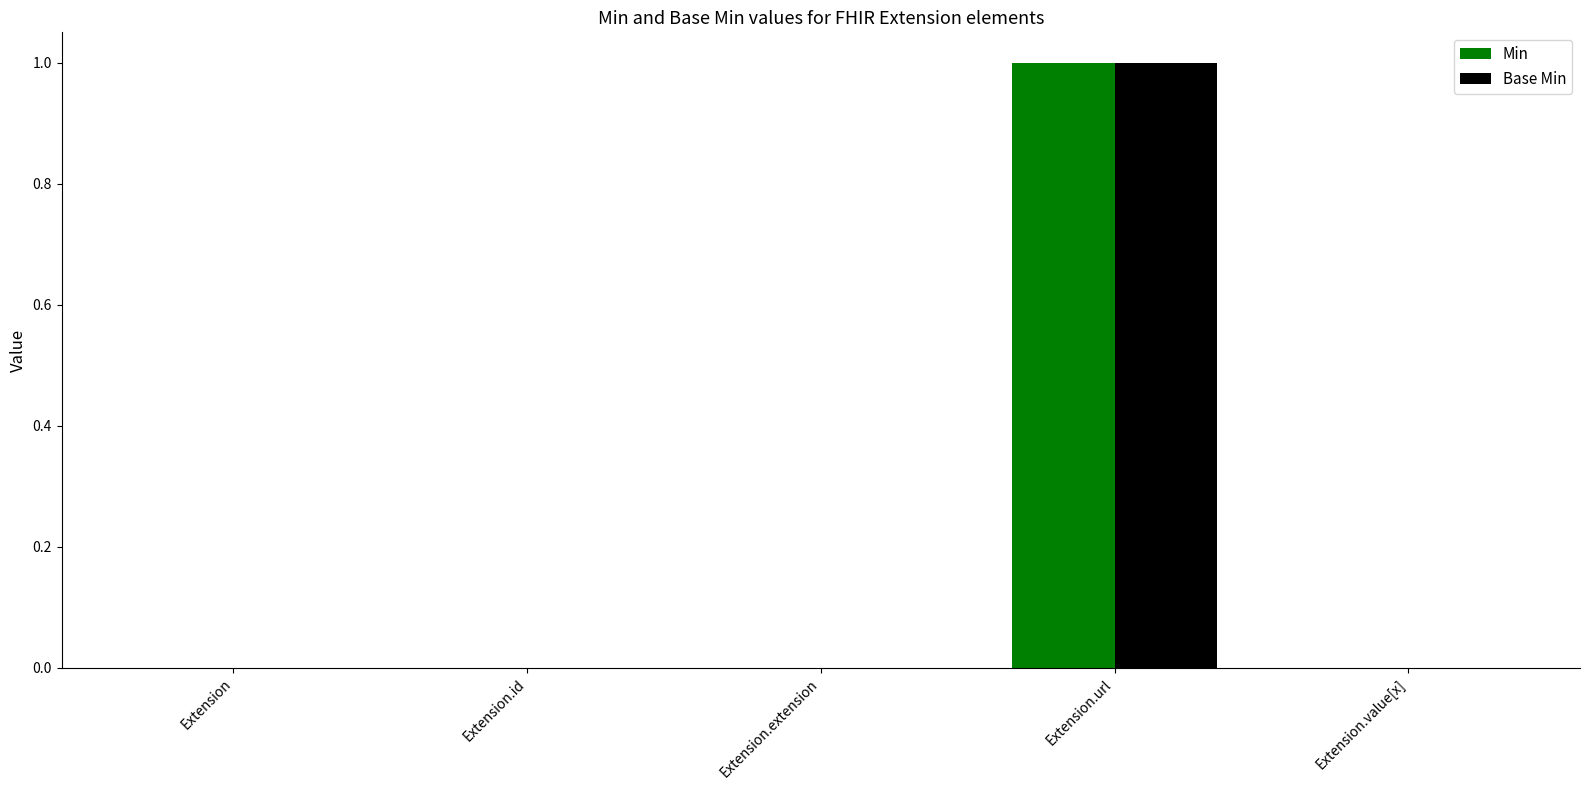

How many Base Min values are between 0 and 1?

5